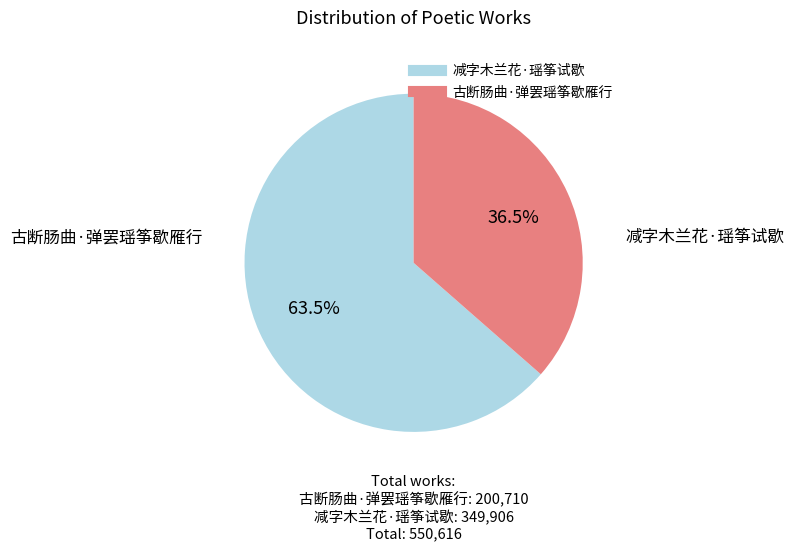

What is the ratio of the value at 古断肠曲·弹罢瑶筝歇雁行 to the value at 减字木兰花·瑶筝试歇?

0.6